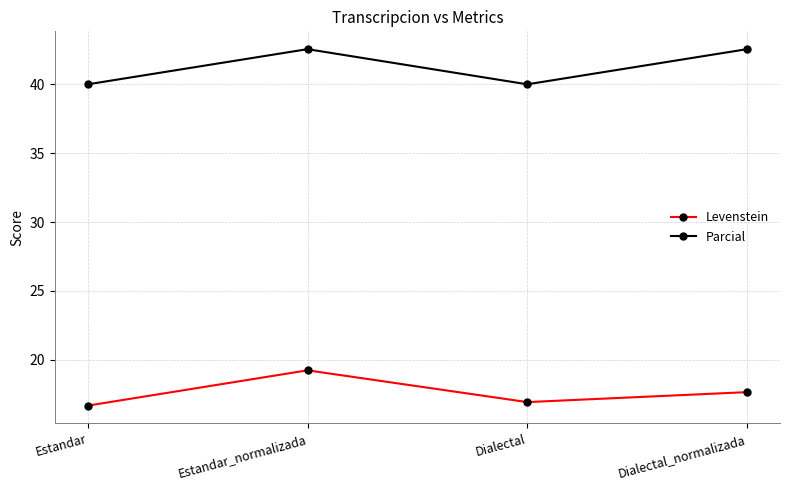

How many values in the Parcial series exceed 42?

2